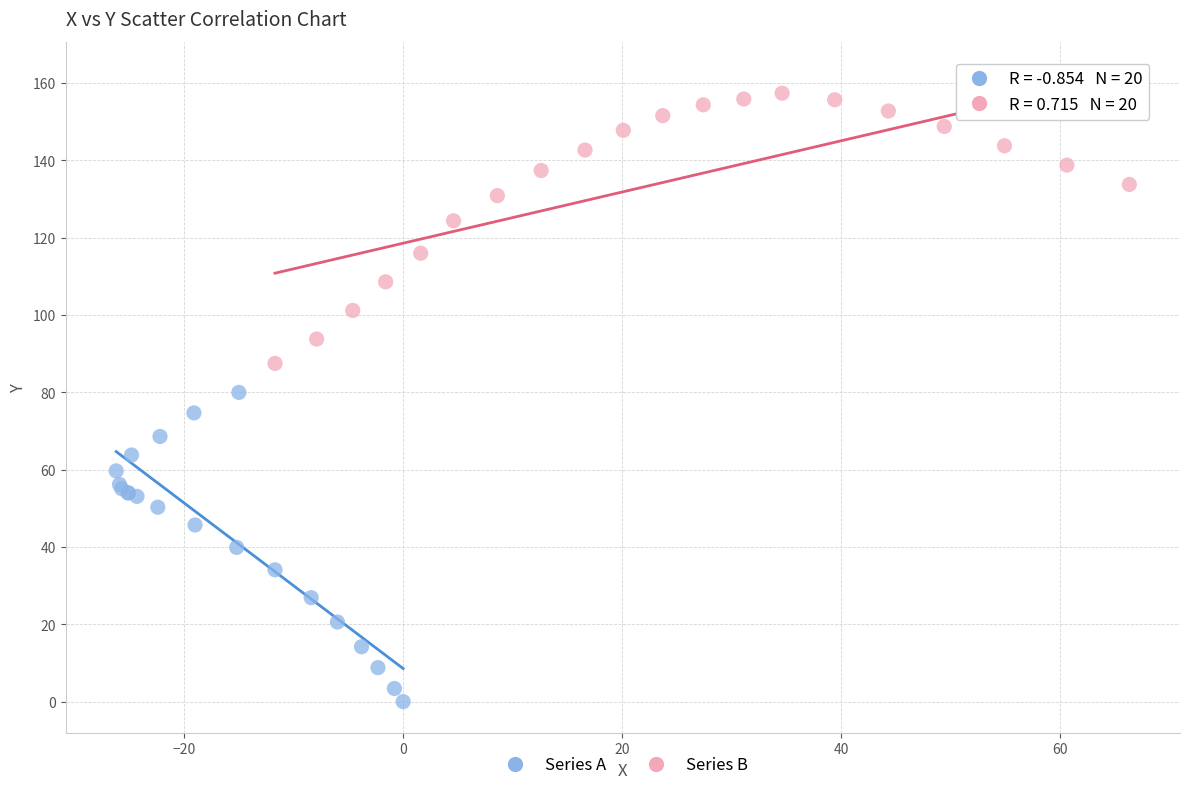

Which series has the largest Y range (max minus min)?

Series A